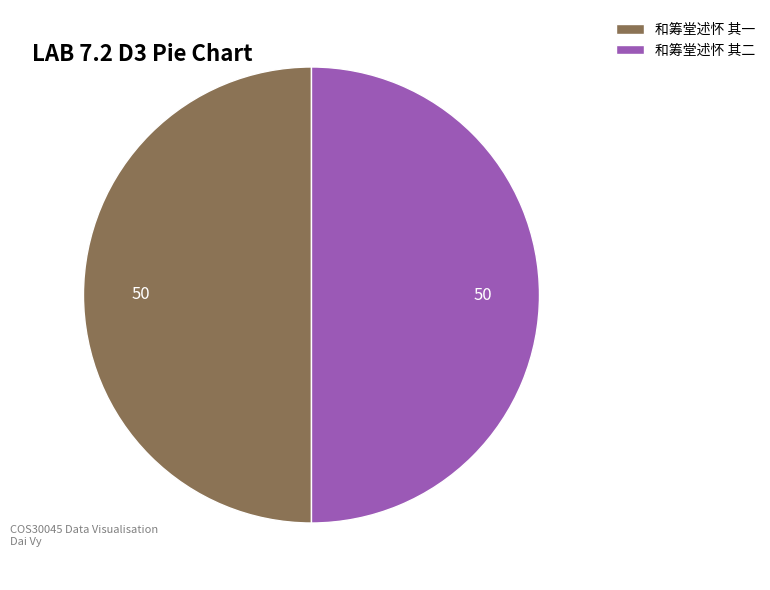

What is the ratio of the value at 和筹堂述怀 其一 to the value at 和筹堂述怀 其二?

1.0